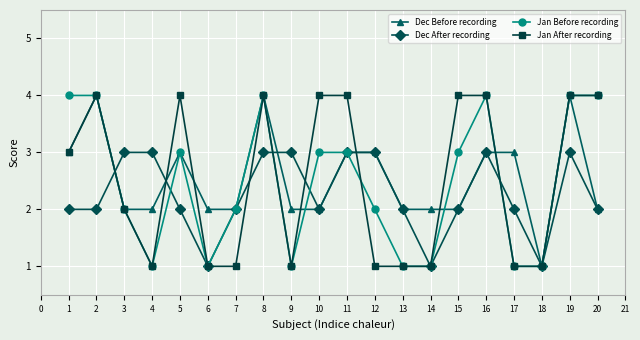

Where is the first local maximum for Jan After recording?

2